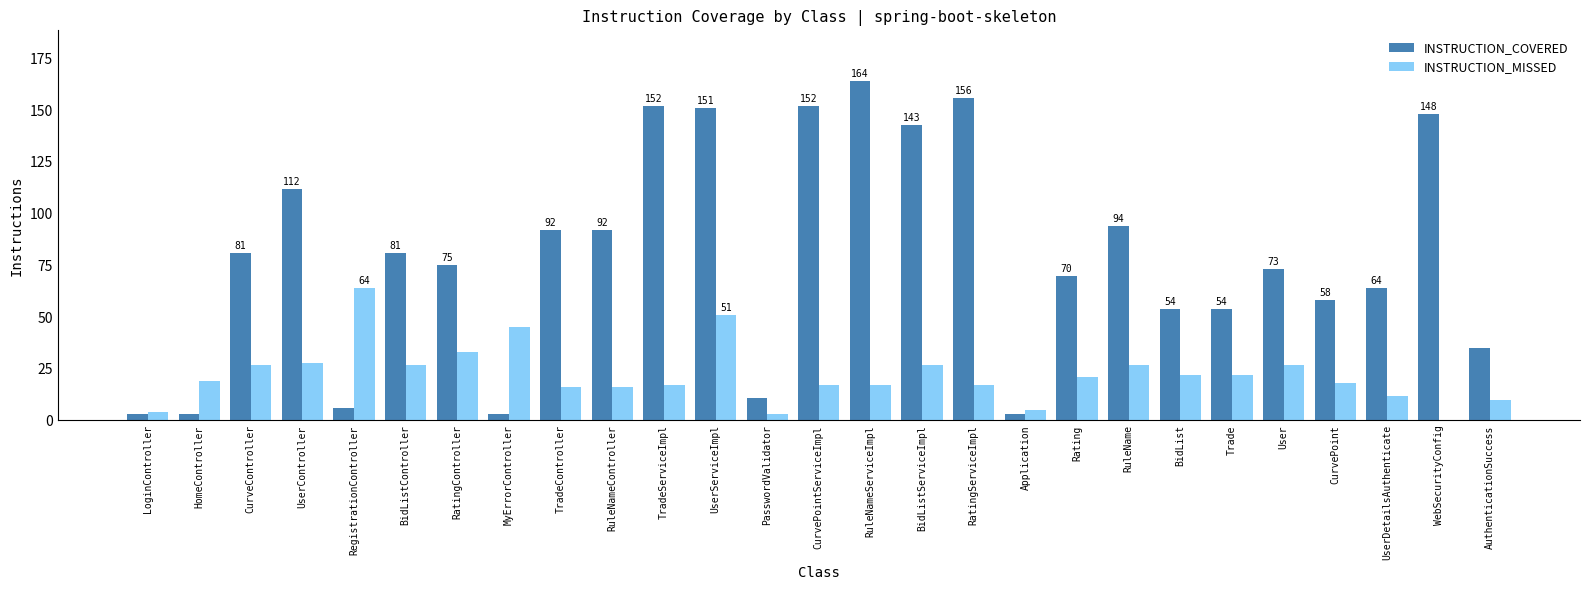

Is it true that INSTRUCTION_MISSED equals 27 at RuleName?

True